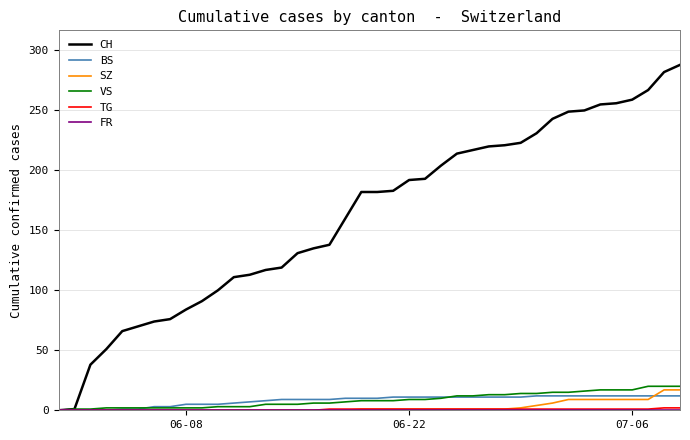

What is the maximum value shown in the chart?

288